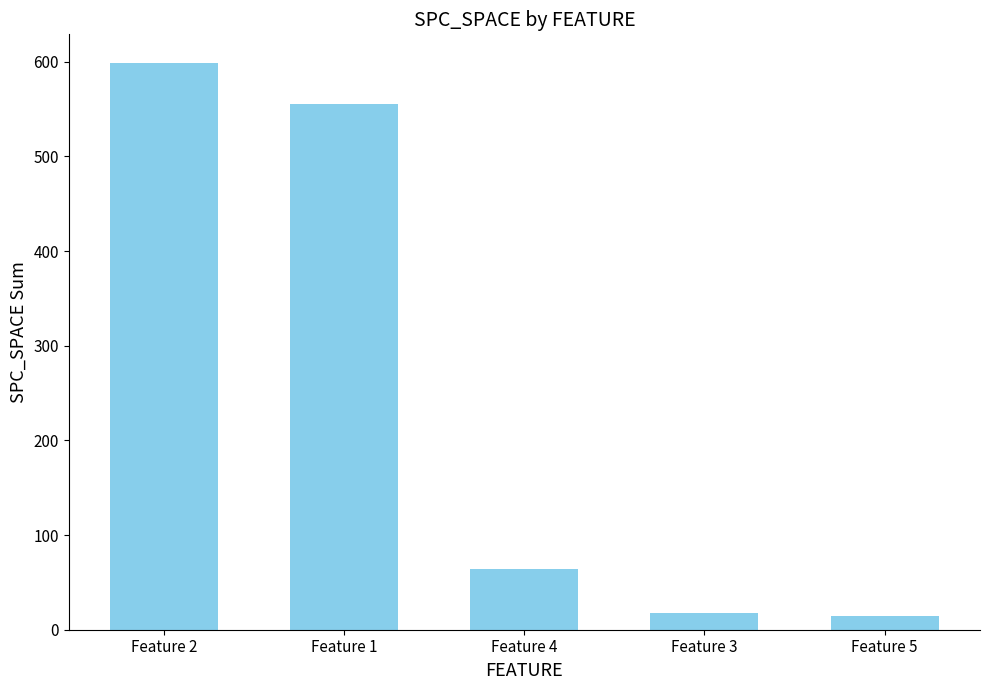

What is the change in value from Feature 3 to Feature 5?

-4